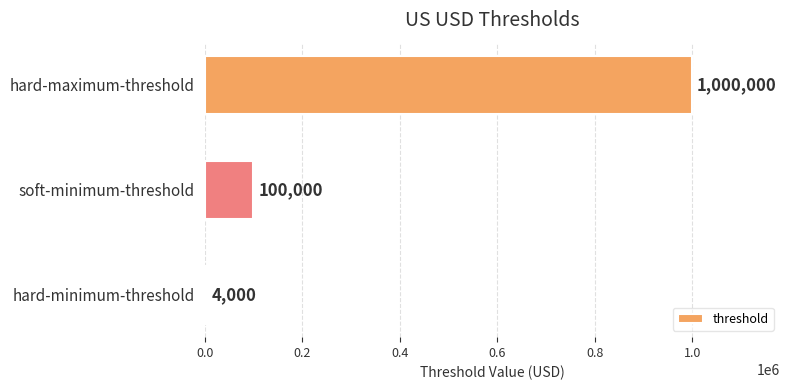

Count the number of categories in the chart.

3